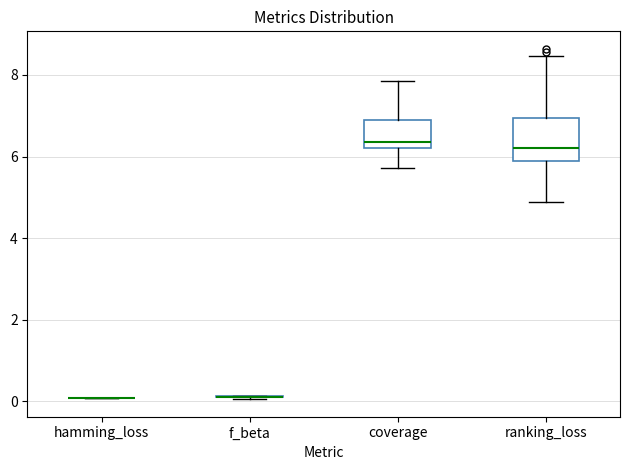

Where does the upper whisker of the box for ranking_loss end on the y-axis? The values are not printed on the chart, so give them approximately, as read against the axis.

8.4